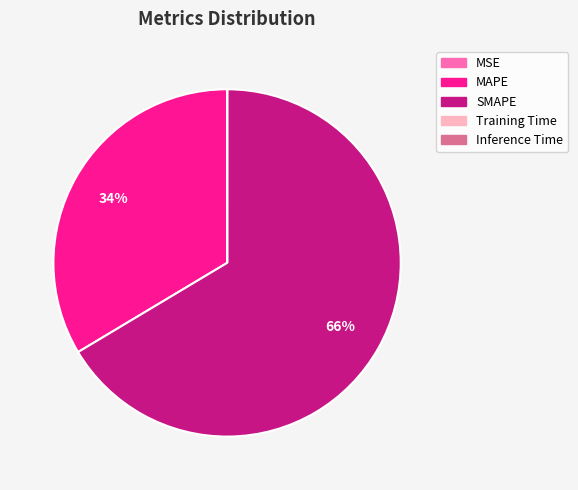

Does SMAPE account for over 50% of the chart?

Yes